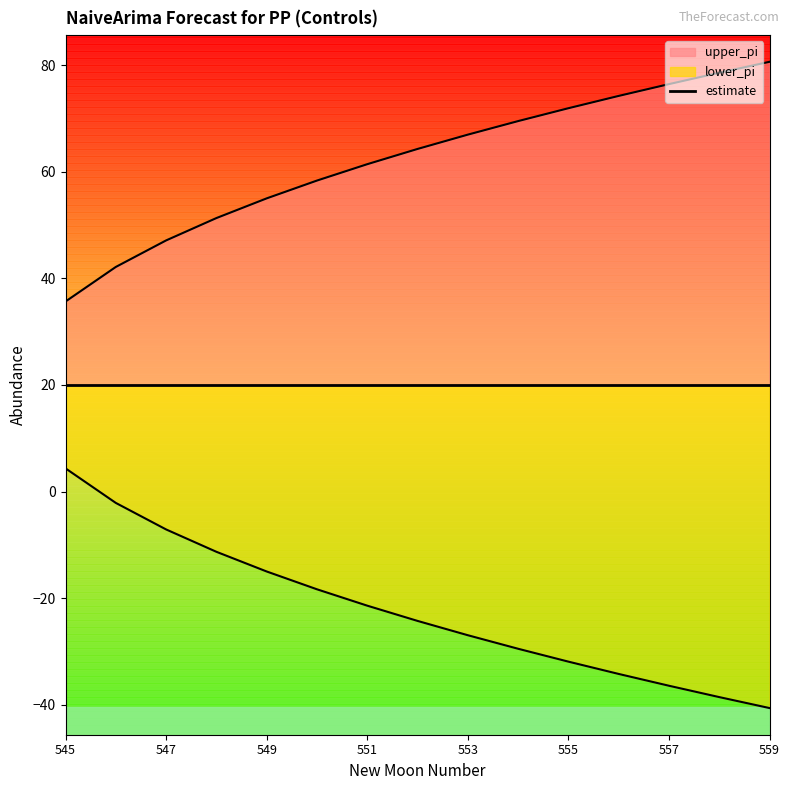

What is the lowest value of the upper_pi series?

35.6